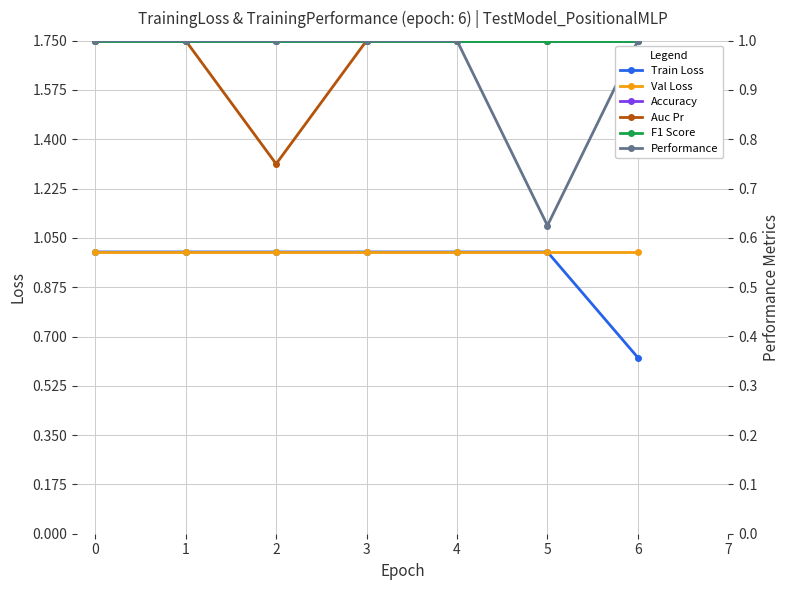

What is the highest value of the Performance series?

1.0